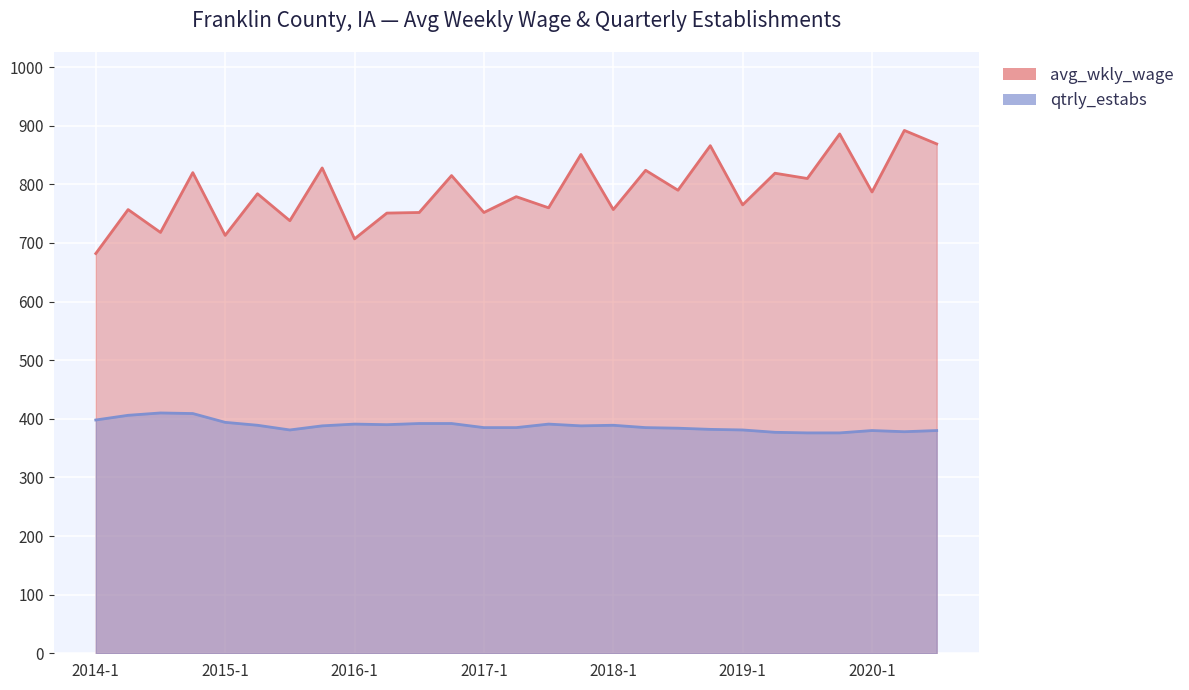

Reading left to right, transcribe all the data shown in this chart.

avg_wkly_wage: 682	757	718	820	713	784	738	828	707	751	752	815	752	779	760	851	757	824	790	866	765	819	810	886	787	892	869
qtrly_estabs: 398	406	410	409	394	389	381	388	391	390	392	392	385	385	391	388	389	385	384	382	381	377	376	376	380	378	380